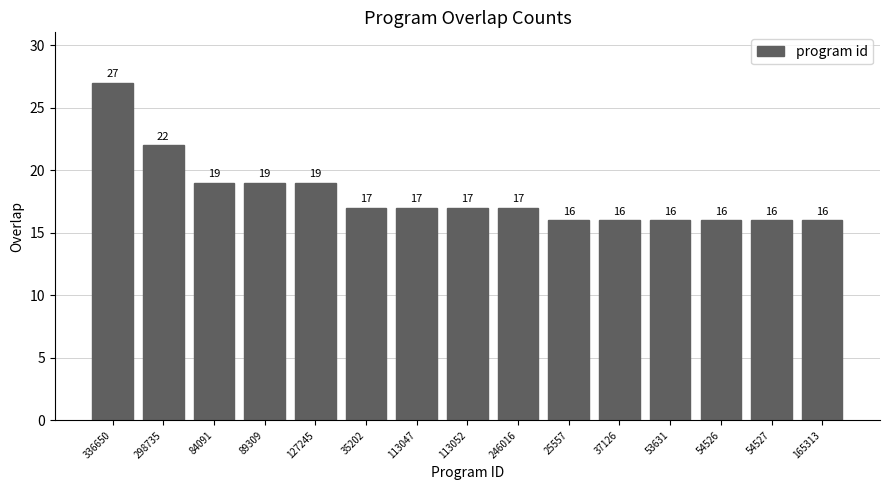

Which category has the highest value across all series?

336650